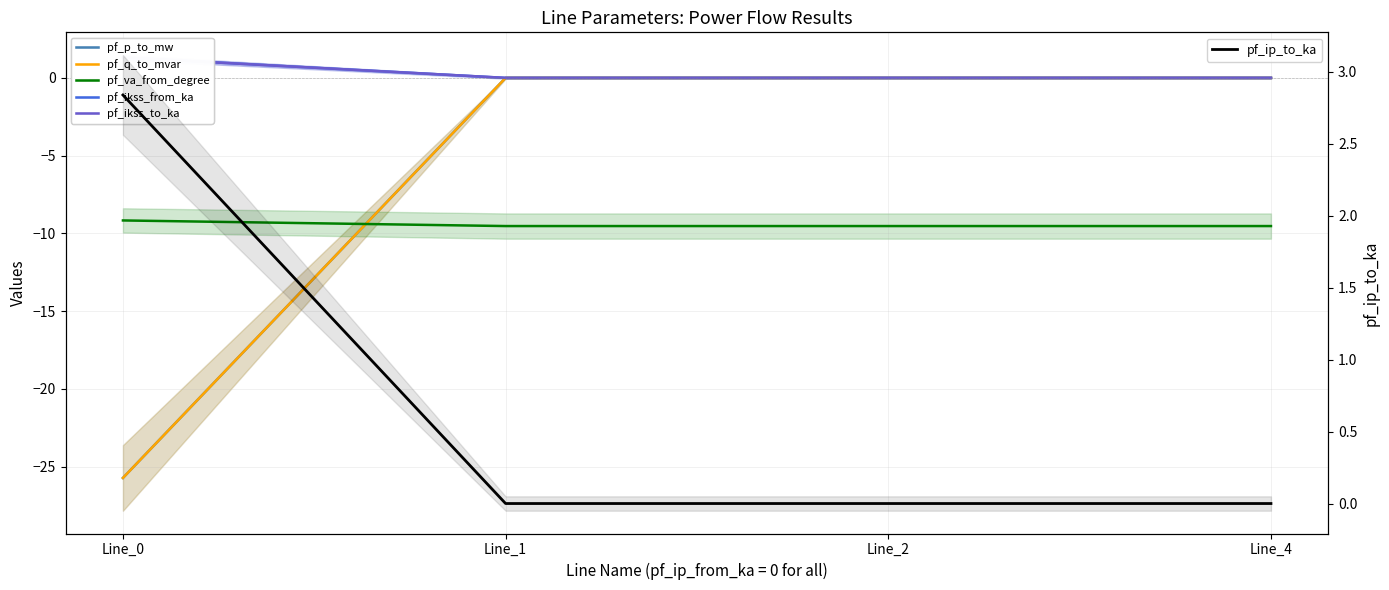

The value of pf_ip_to_ka at Line_4 is -2.0. True or false?

False